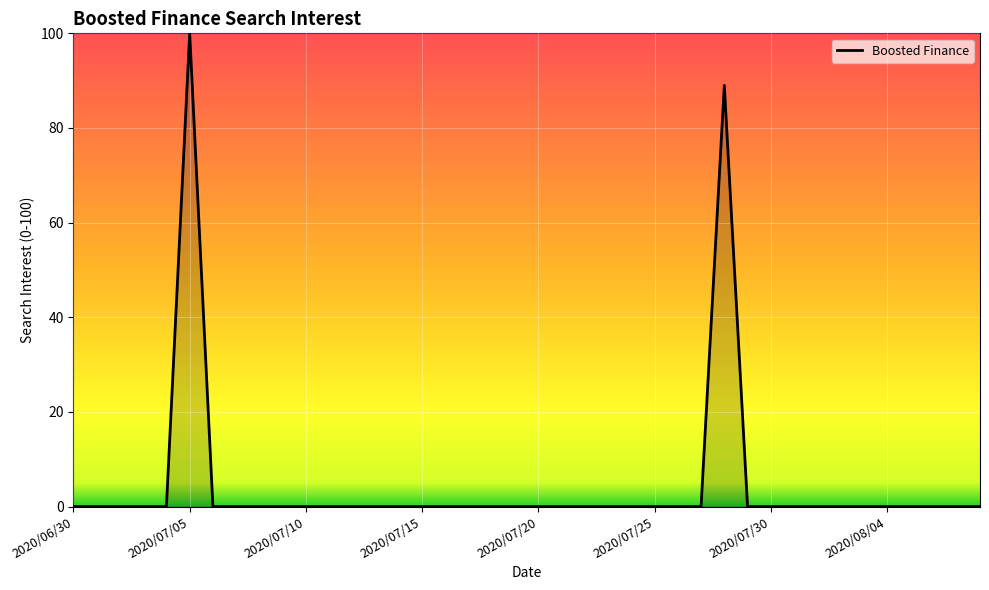

What is the sum of all values?

189